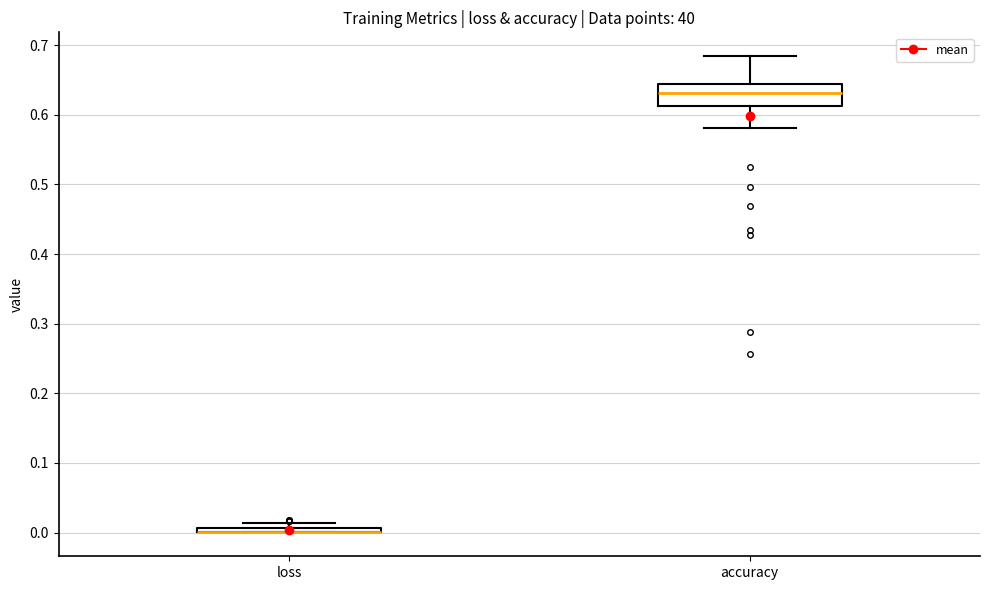

Where is the lower edge of the box for loss on the y-axis? The values are not printed on the chart, so give them approximately, as read against the axis.

0.00